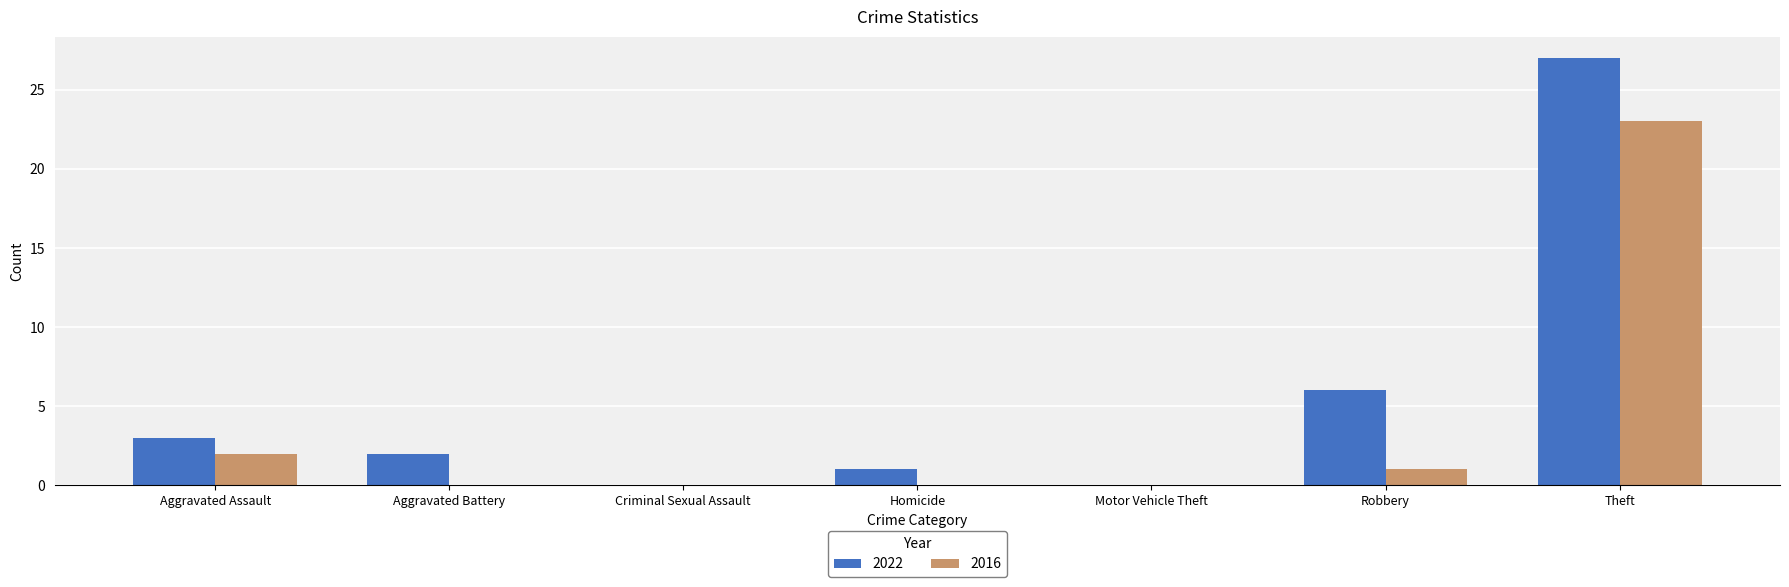

At which label is 2016 closest to 11?

Aggravated Assault